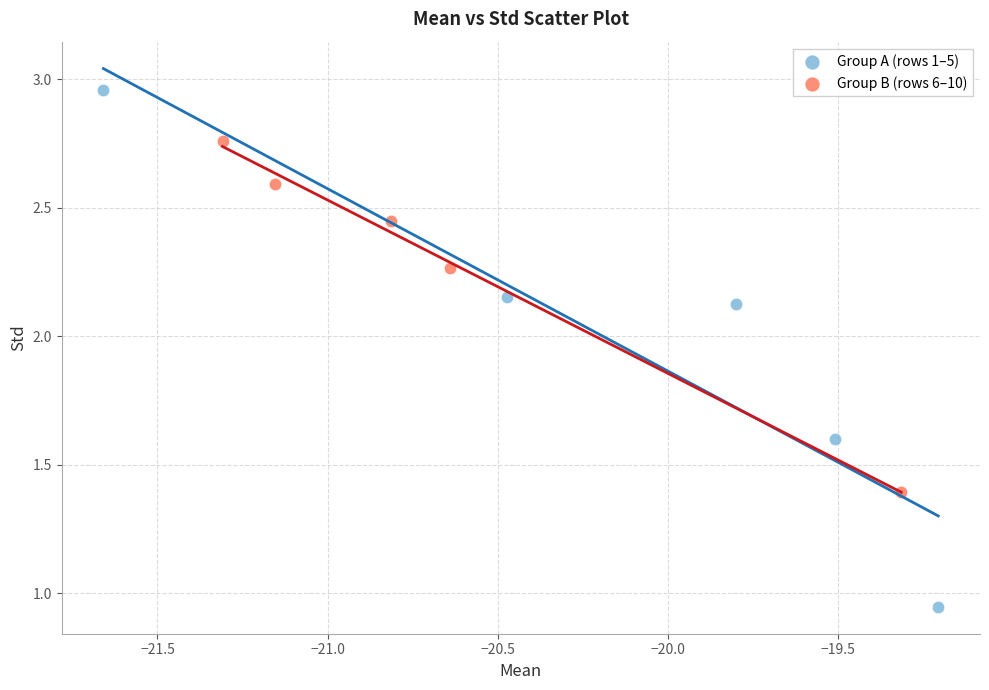

Which series contains the lowest Y value?

Group A (rows 1–5)